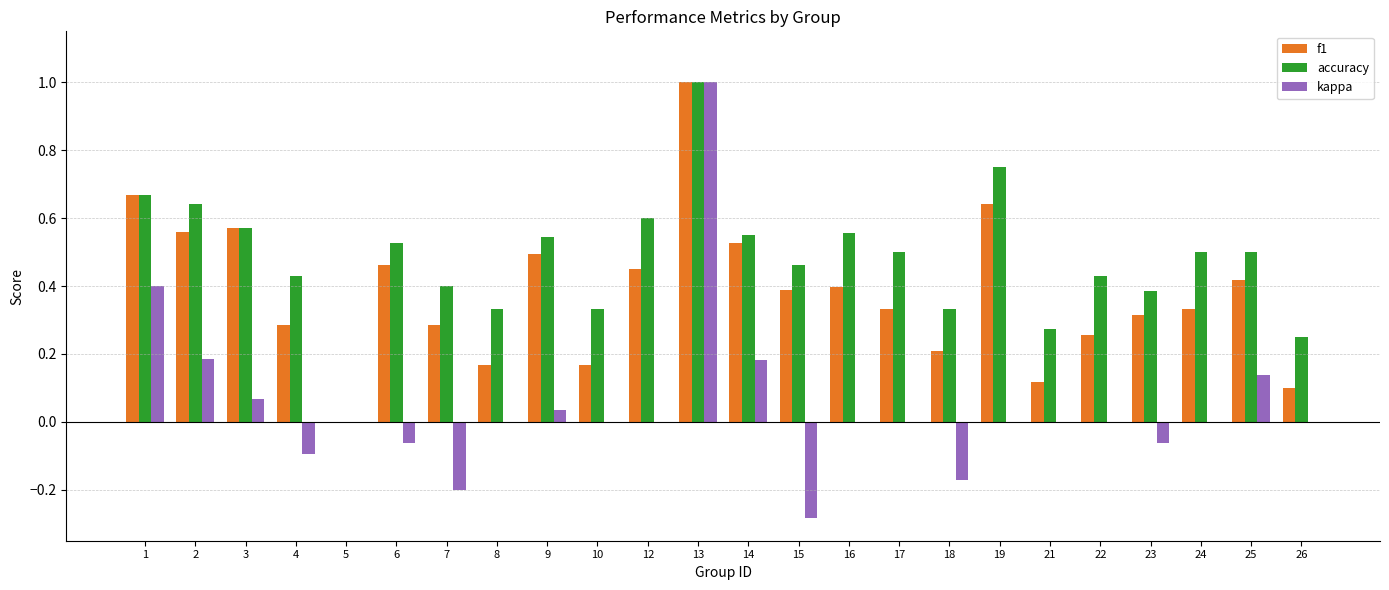

Which category has the highest value across all series?

13